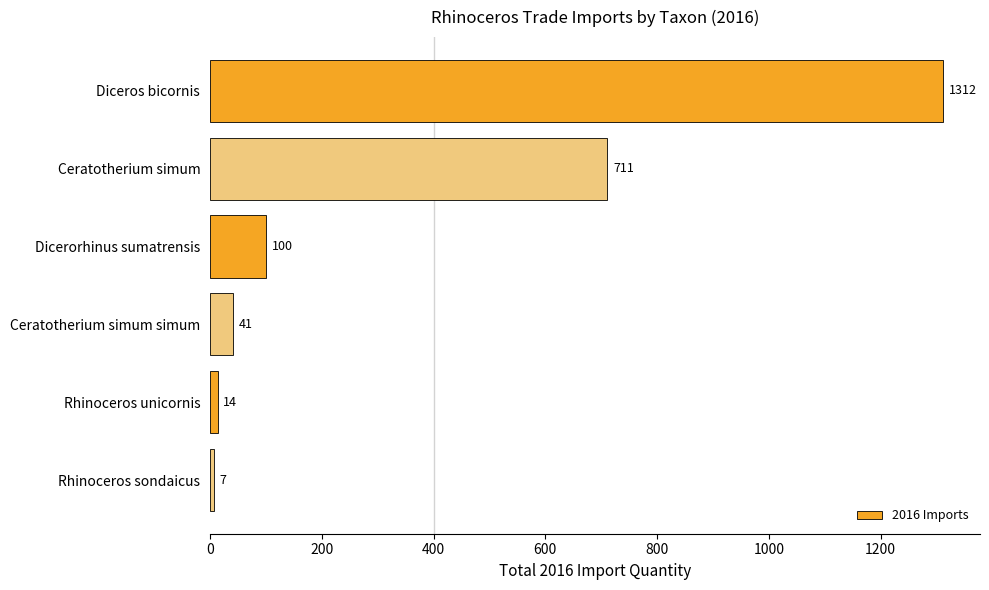

At which label is the value closest to 659?

Ceratotherium simum